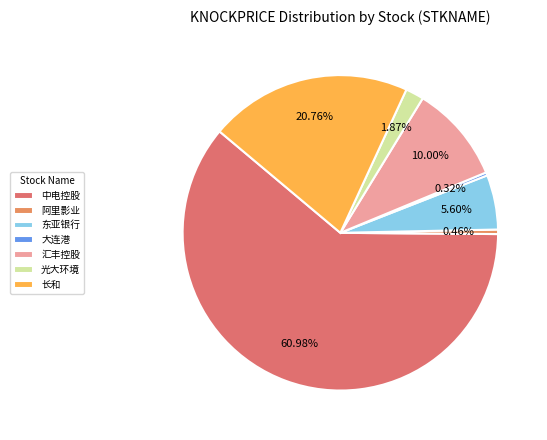

Combined, do 东亚银行 and 汇丰控股 account for over 50%?

No